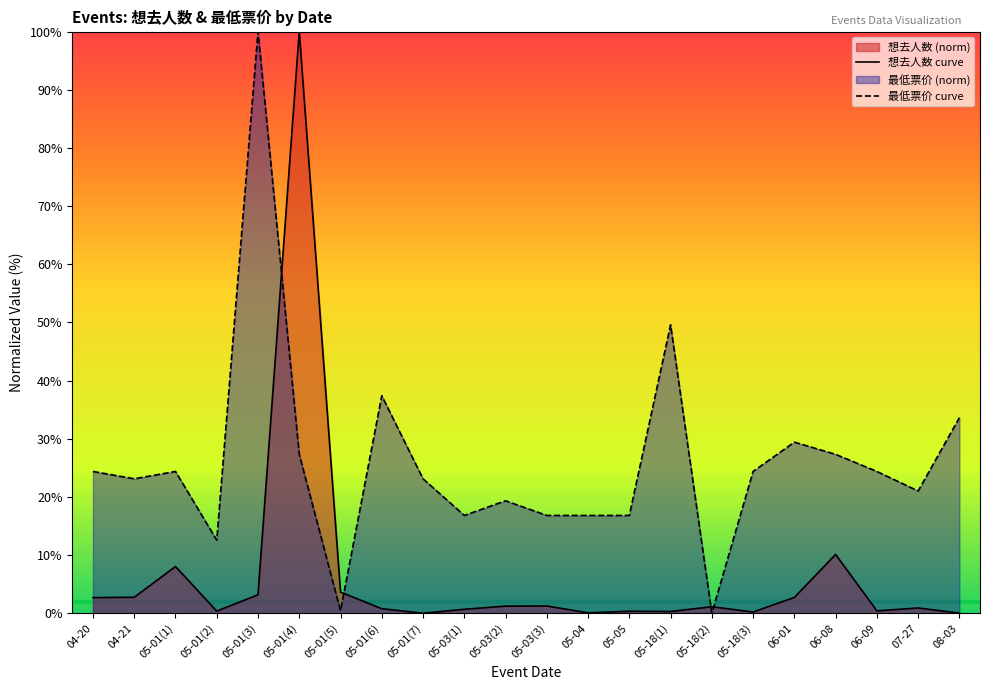

What is the spread (max minus min) of values at 05-01(1)?

16.3